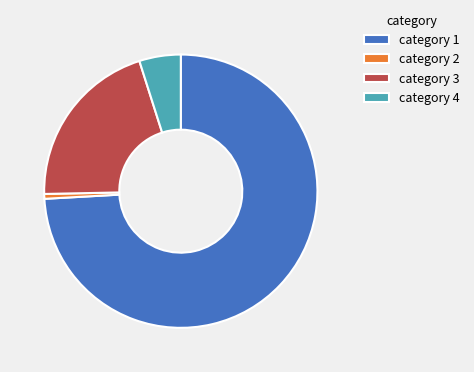

Do category 4 and category 3 together represent more than half of the pie?

No